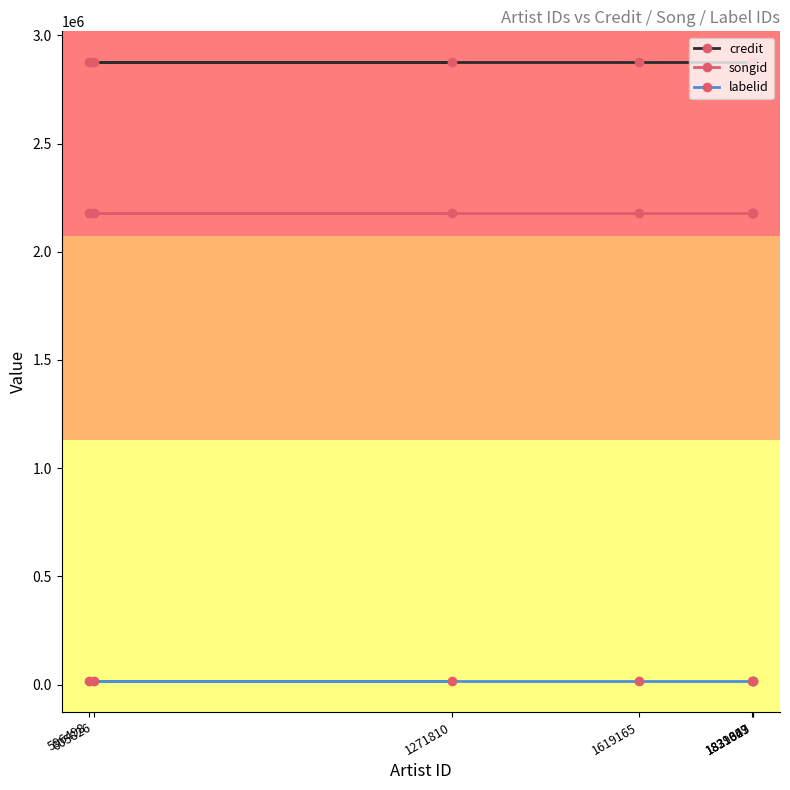

Rank the series by their average value, from lowest to highest.

labelid, songid, credit